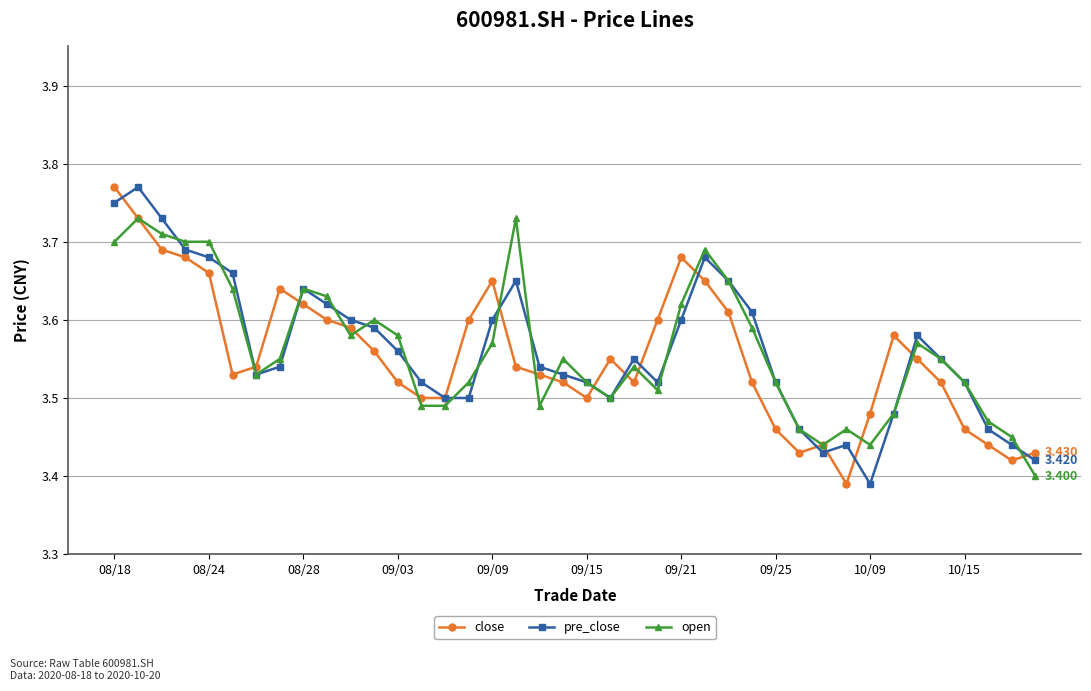

True or false: pre_close has more than 1 points higher than both neighbors.

True